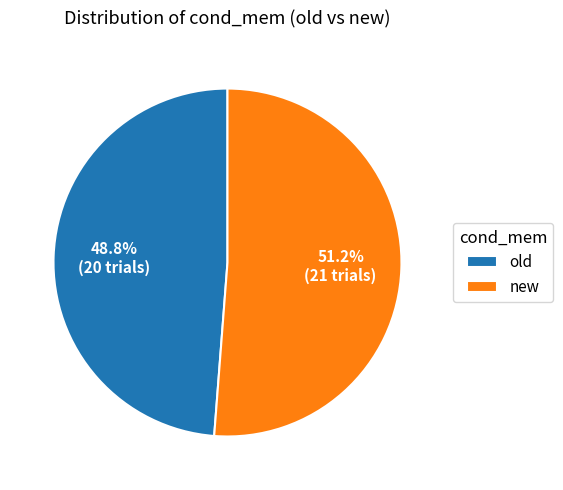

True or false: new accounts for 60% of the total.

False